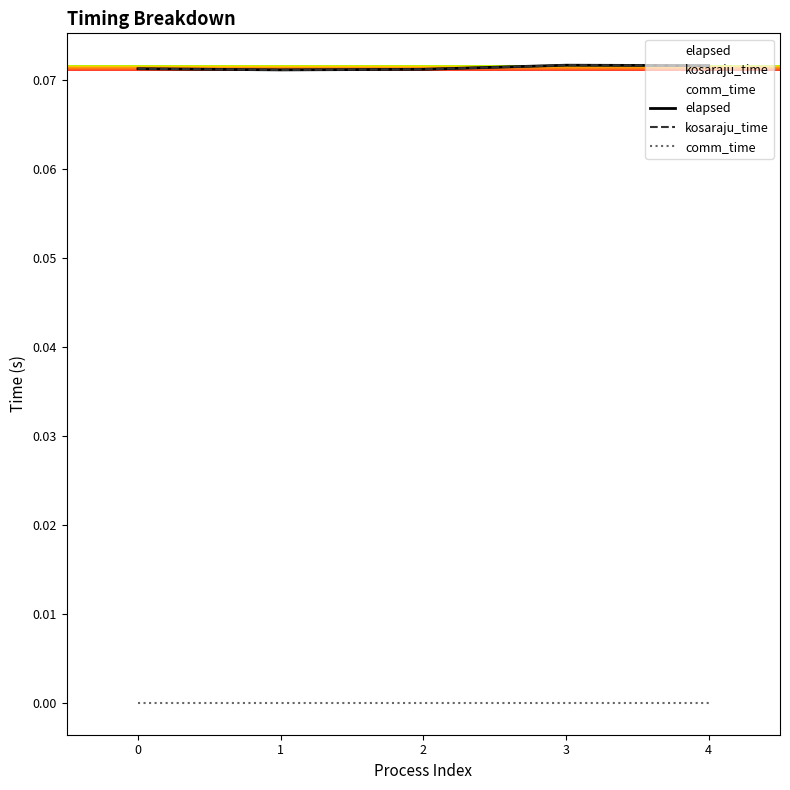

Does the chart display data point markers on the line(s)?

No